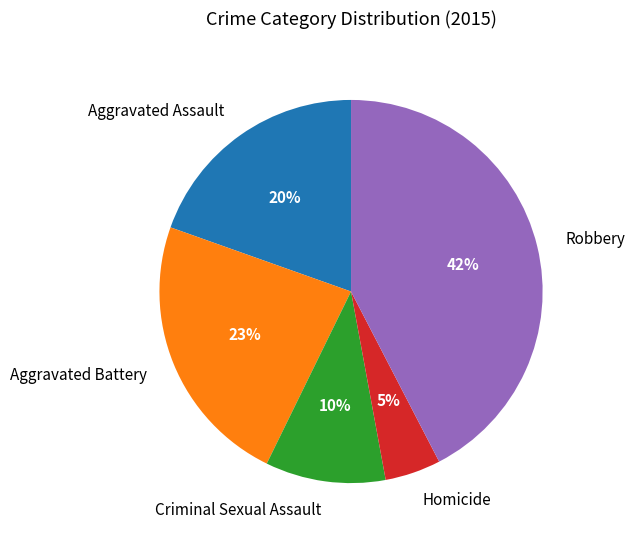

Count the number of slices in the pie.

5